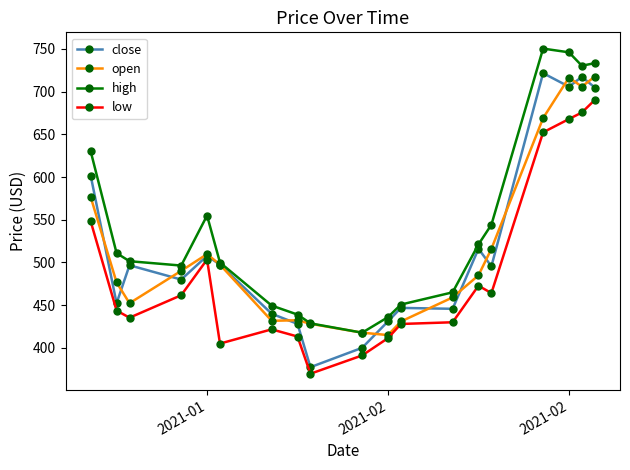

Does the chart display data point markers on the line(s)?

Yes